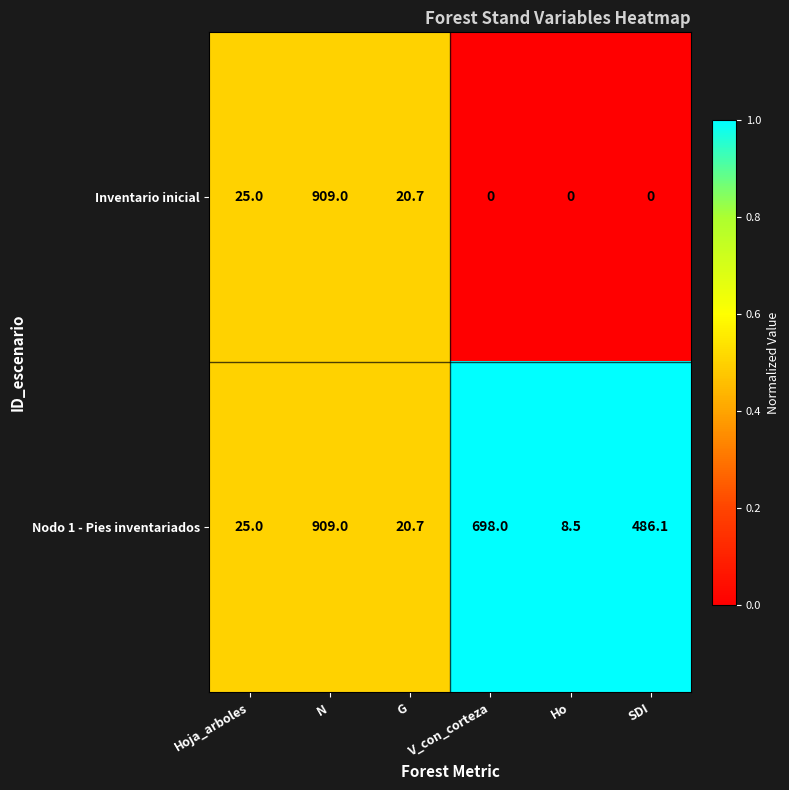

What is the highest value of the Inventario inicial series?

909.0